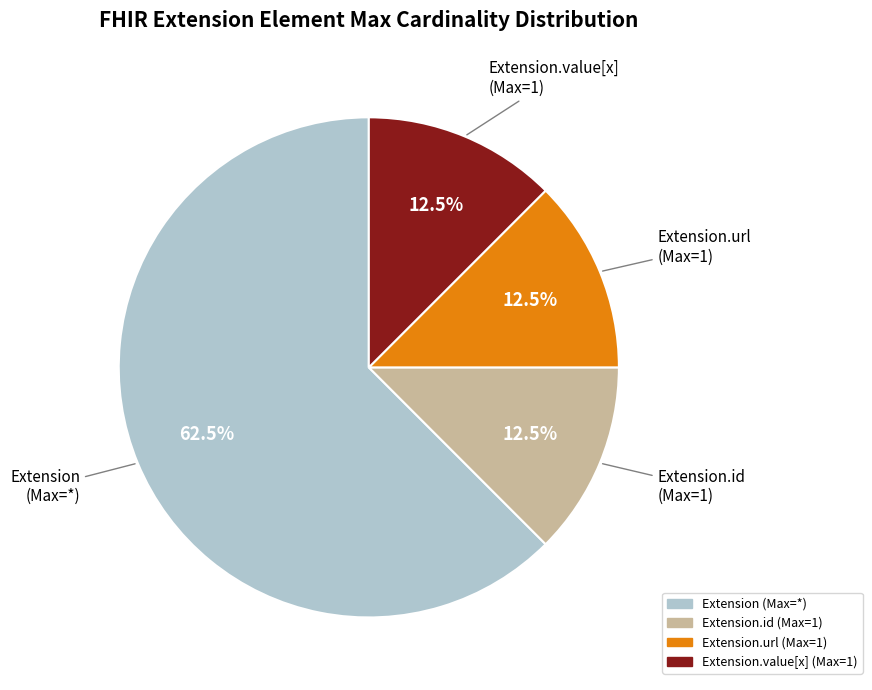

Is there any slice that represents more than half of the pie?

Yes